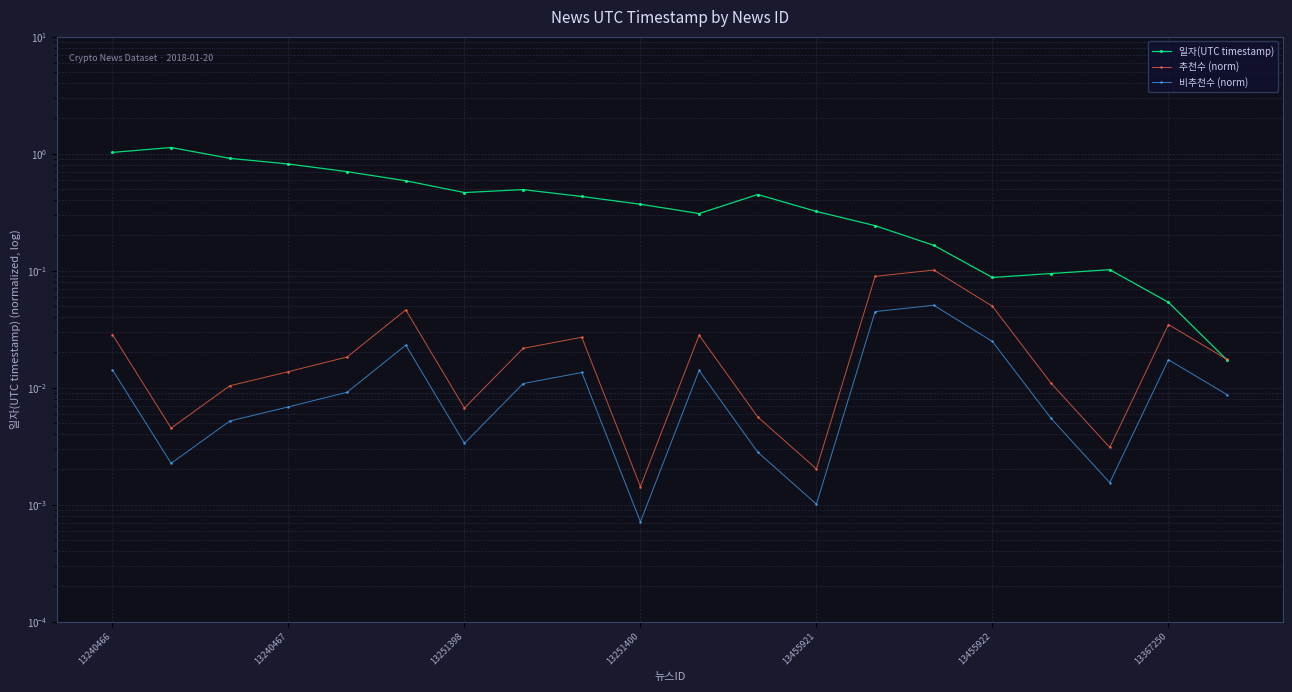

How many lines are shown in the chart?

3